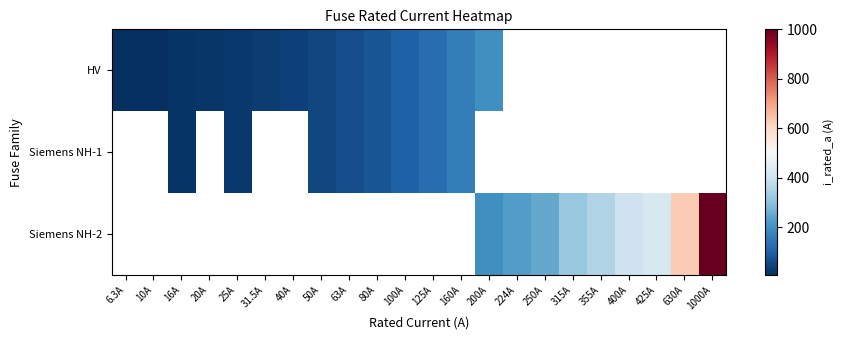

Rank the categories by Siemens NH-2 value from lowest to highest.

6.3A, 10A, 16A, 20A, 25A, 31.5A, 40A, 50A, 63A, 80A, 100A, 125A, 160A, 200A, 224A, 250A, 315A, 355A, 400A, 425A, 630A, 1000A